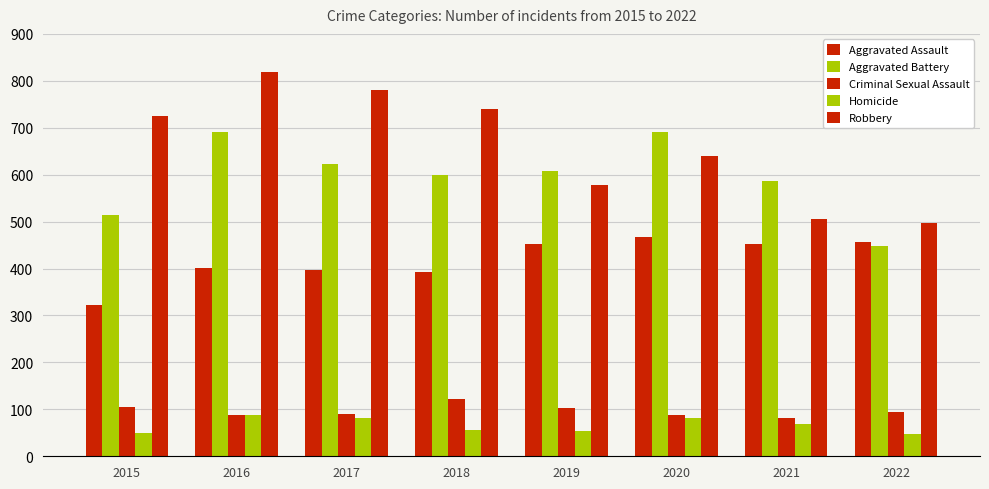

What is the greatest value displayed?

819